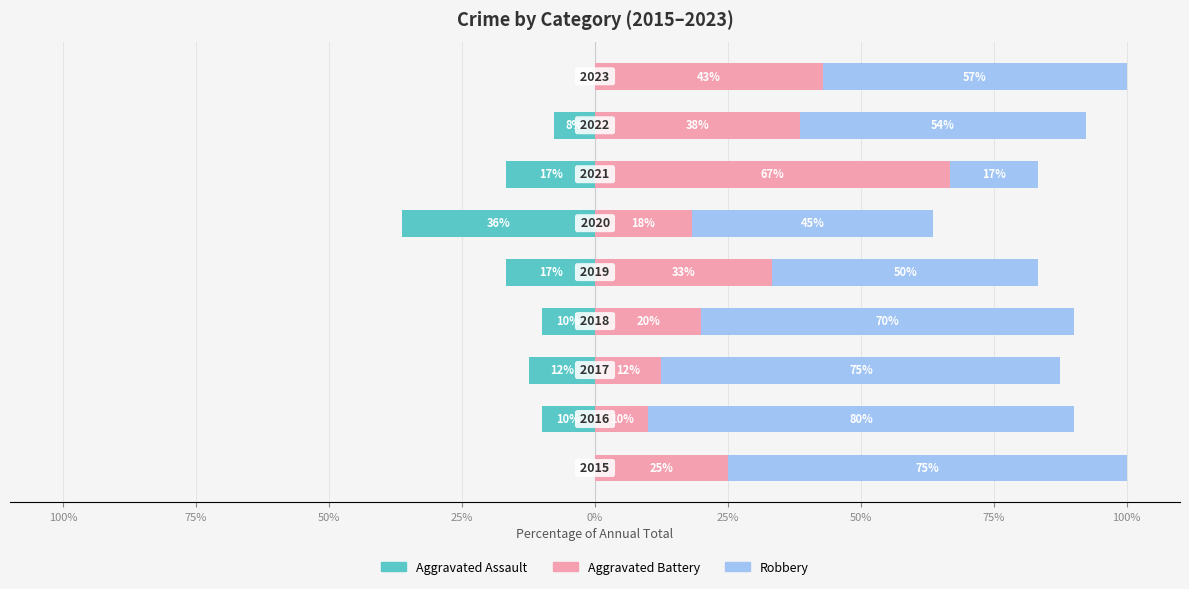

What is the label of the 5th bar from the right?

25%